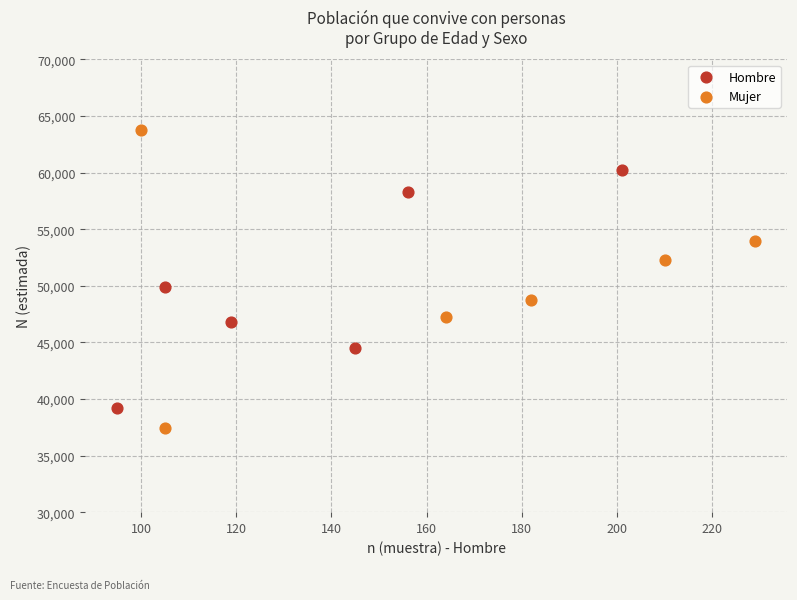

Which series has the widest spread of Y values?

Mujer